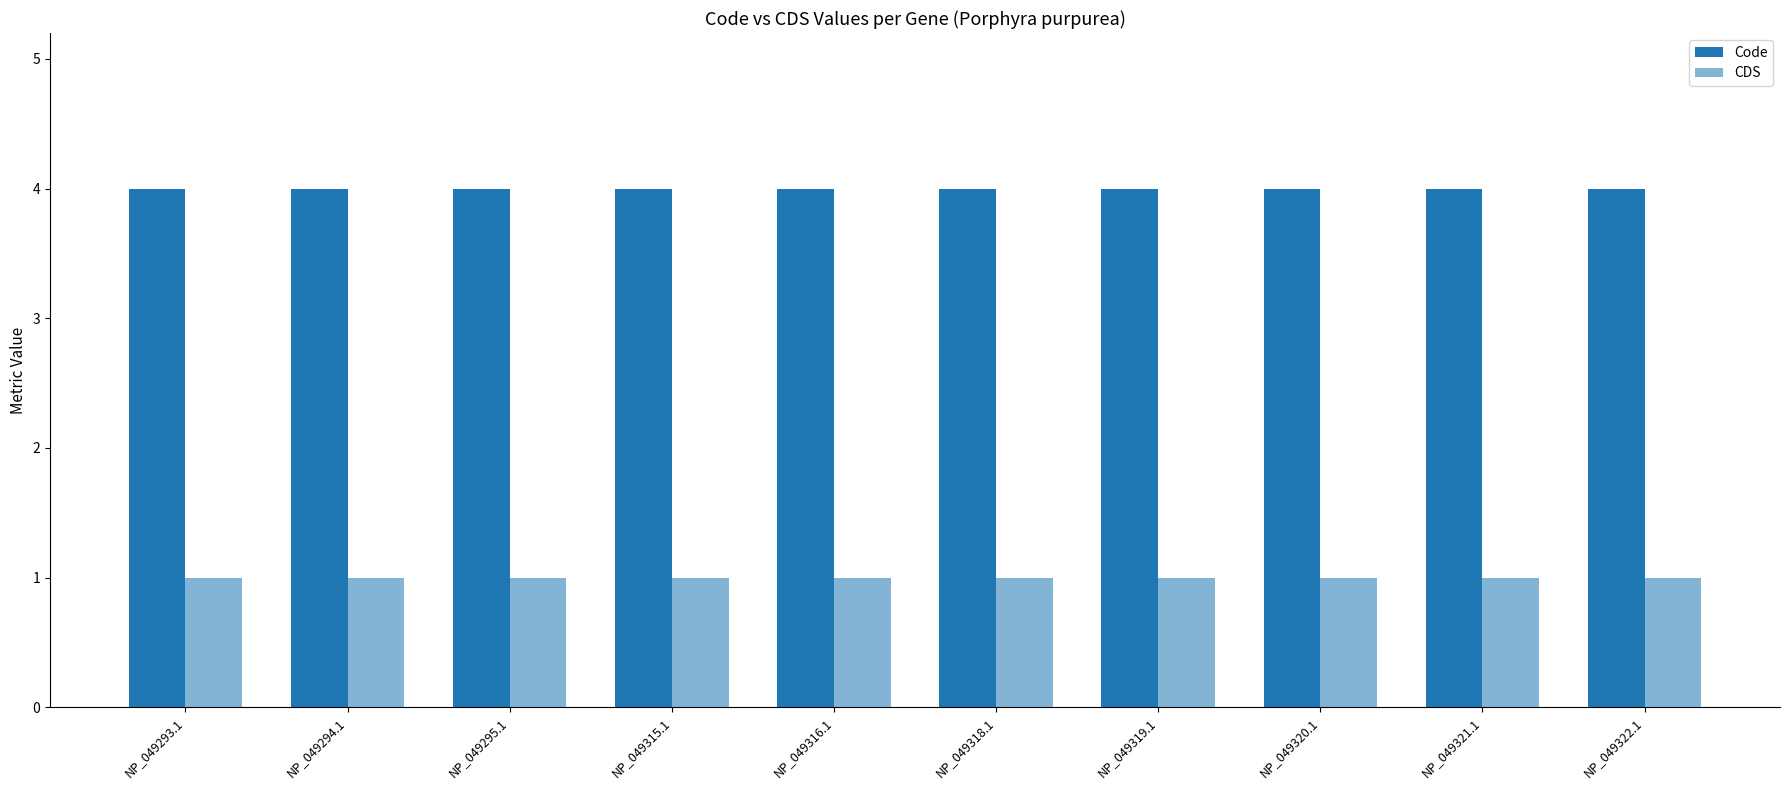

How many distinct data groups are displayed?

2